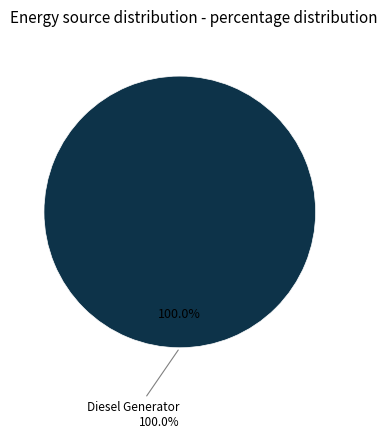

Between Diesel Generator and Owned Batteries, which is larger?

Diesel Generator